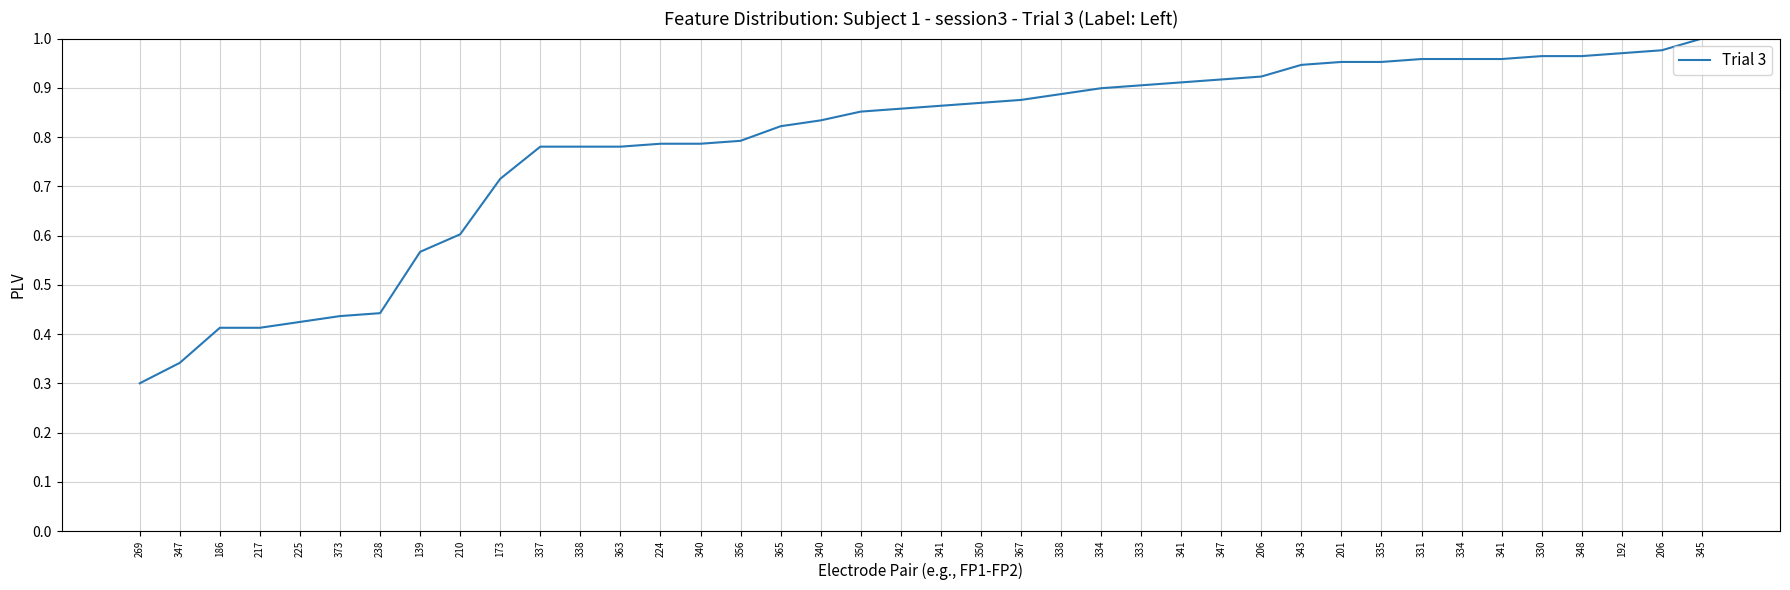

What is the average value?

0.8